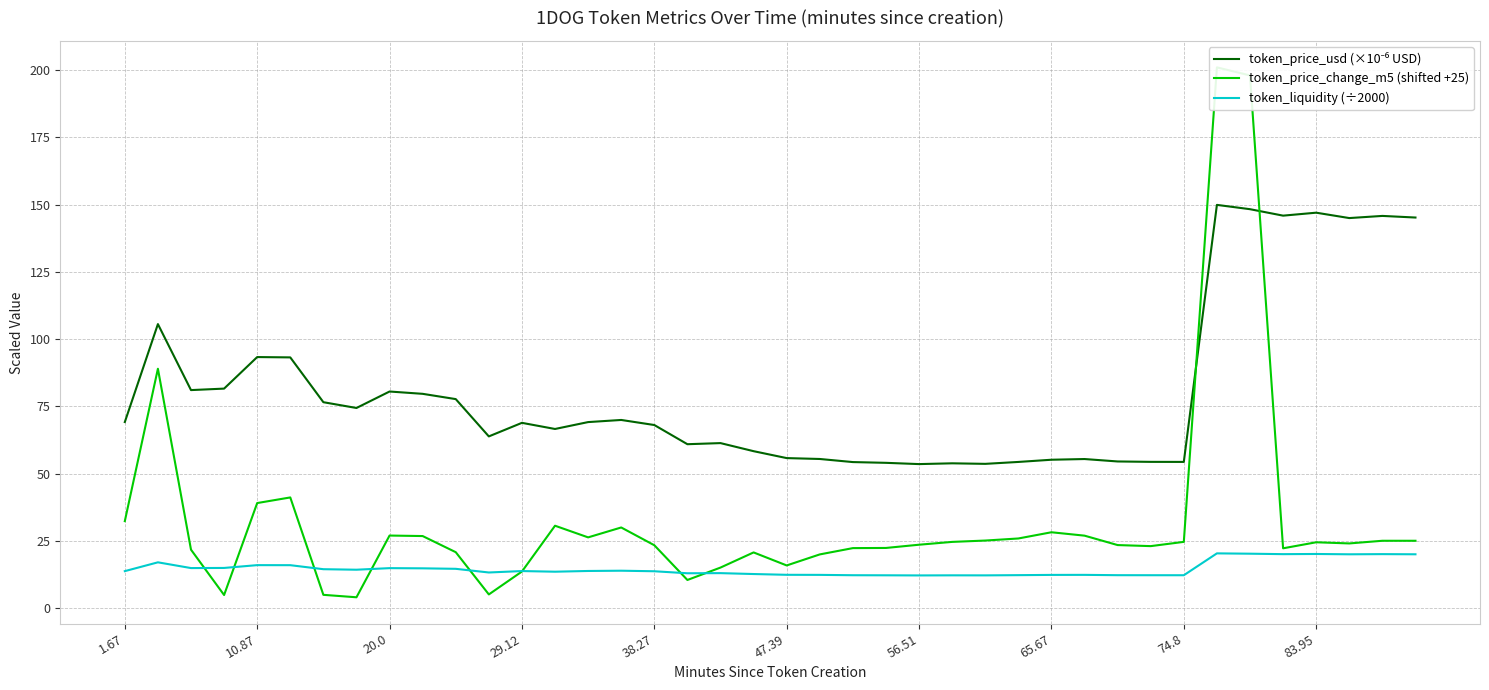

What is the highest value of the token_liquidity (÷2000) series?

20.4